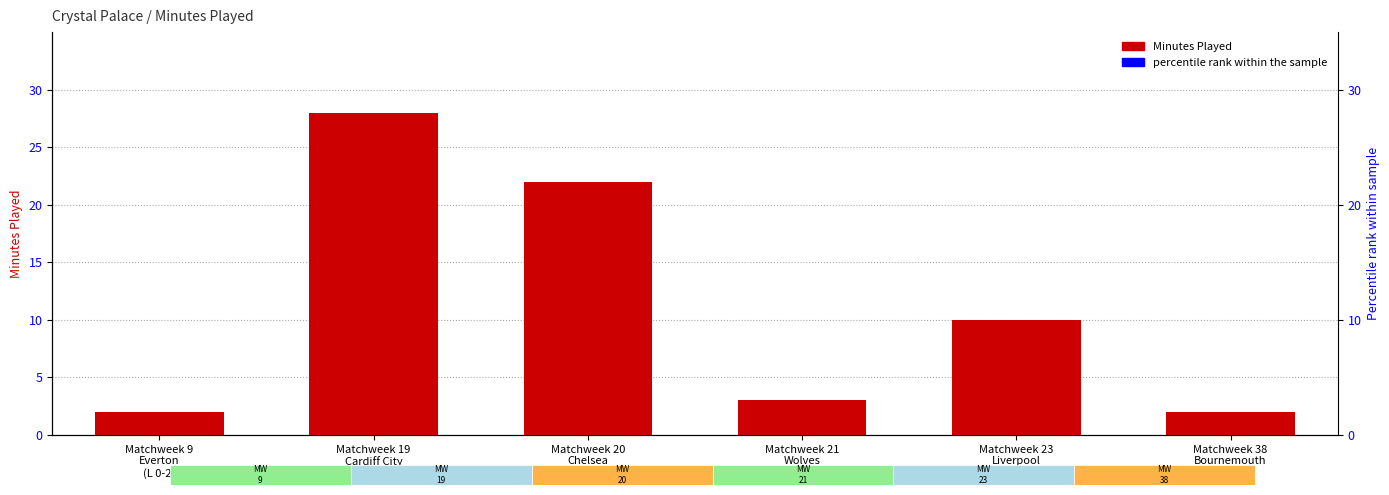

List the labels in order of value, largest first.

Matchweek 19
Cardiff City
(D 0-0), Matchweek 20
Chelsea
(L 0-1), Matchweek 23
Liverpool
(L 3-4), Matchweek 21
Wolves
(W 2-0), Matchweek 9
Everton
(L 0-2), Matchweek 38
Bournemouth
(W 5-3)